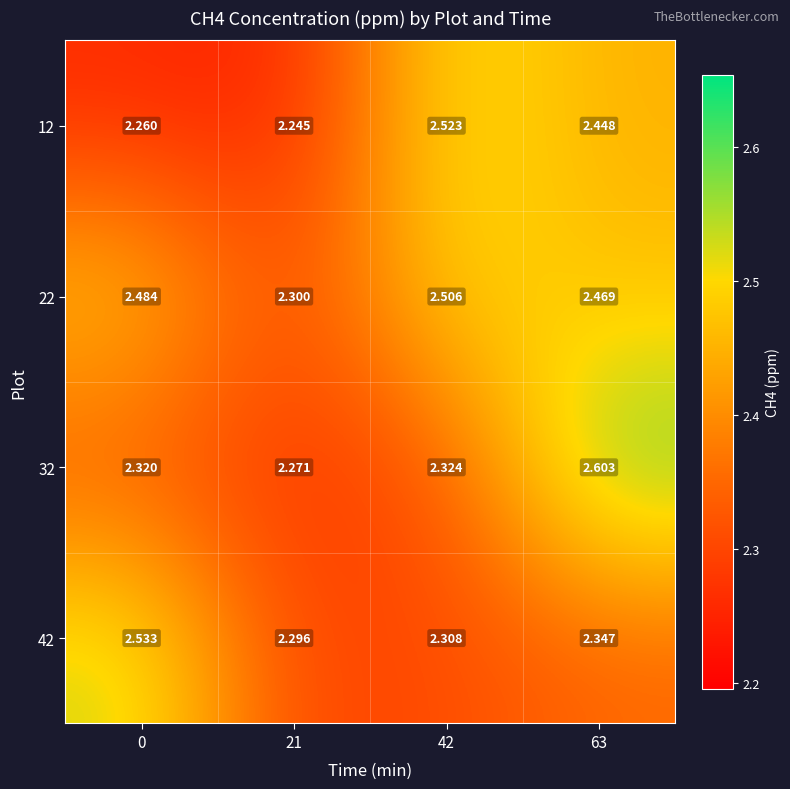

What is the total value across all series at 63?

9.9